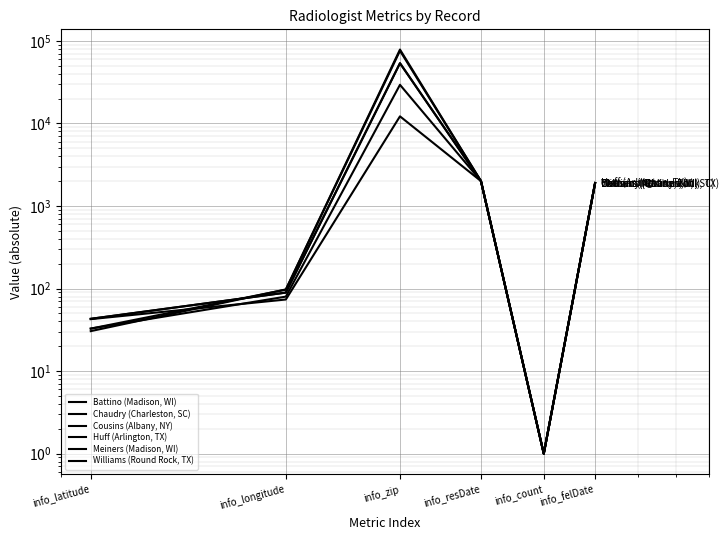

How many times do Huff (Arlington, TX) and Meiners (Madison, WI) cross each other?

1